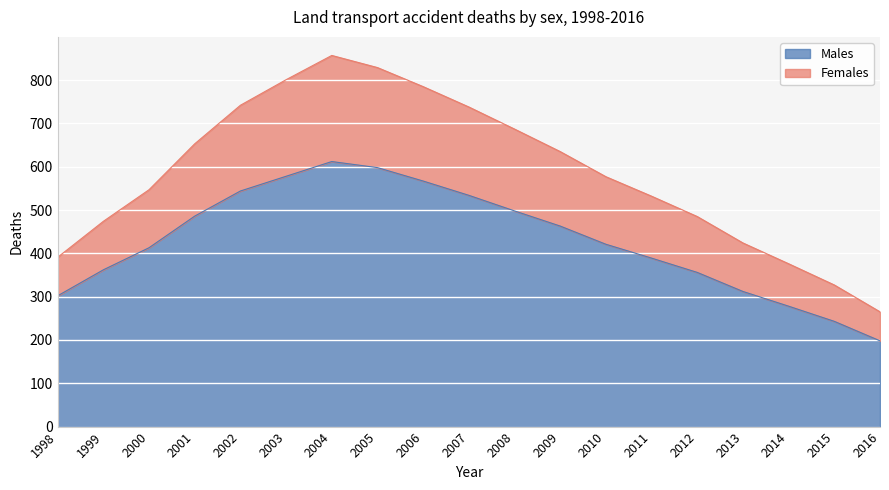

Reading right to left, transcribe all the data shown in this chart.

Males: 198	243	278	312	356	389	421	463	498	534	567	598	612	578	544	486	413	362	302
Females: 265	327	376	424	485	532	577	635	687	738	785	829	857	801	742	653	547	474	391